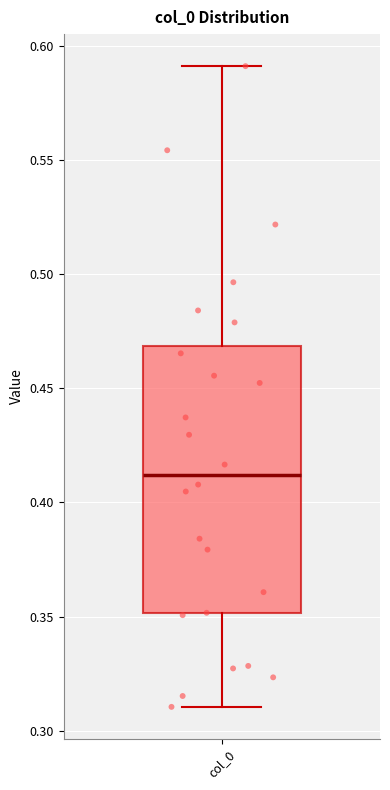

Read this box plot against the y-axis: the position of the median line, the range covered by the box, and the ends of both whiskers. The values are not printed on the chart, so give them approximately, as read against the axis.

median 0.41, box 0.35 to 0.47, whiskers 0.31 to 0.59